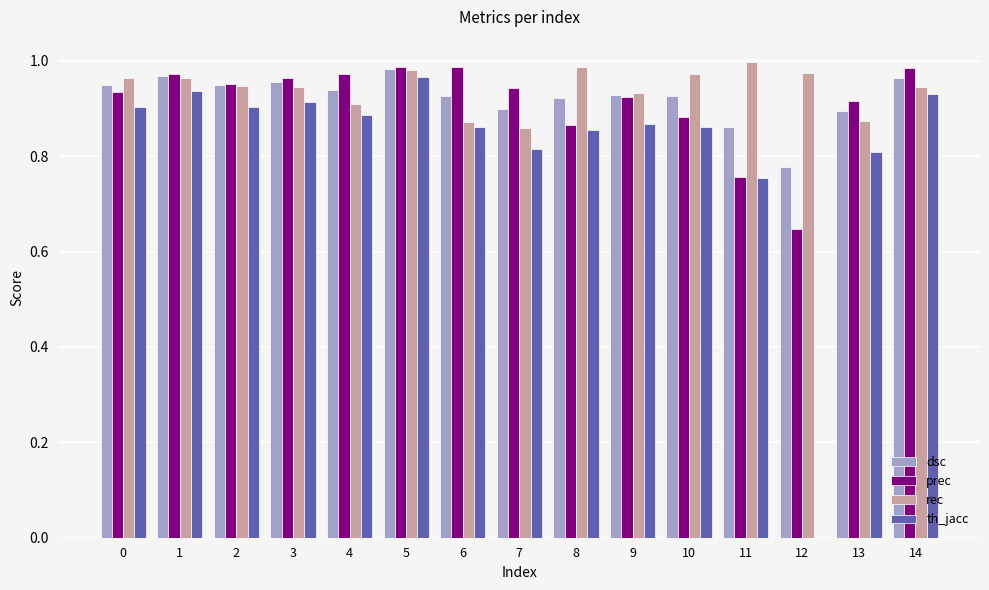

Which series has the largest total across all categories?

rec